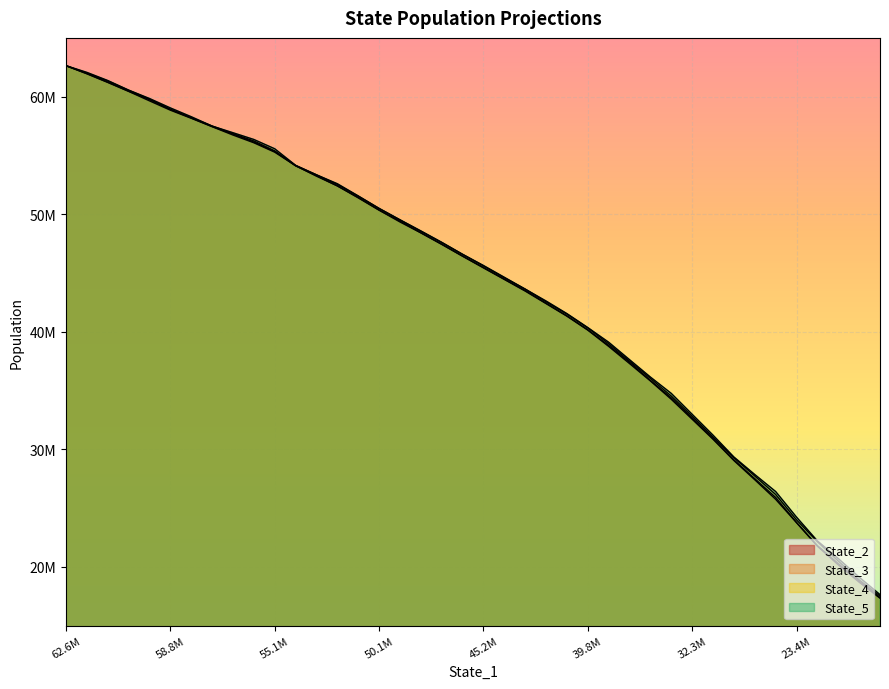

What is the difference between the highest and lowest values at 27?

331505.9